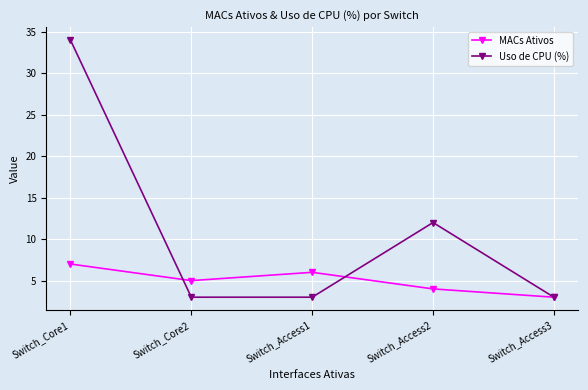

The value of Uso de CPU (%) at Switch_Access1 is 1. True or false?

False